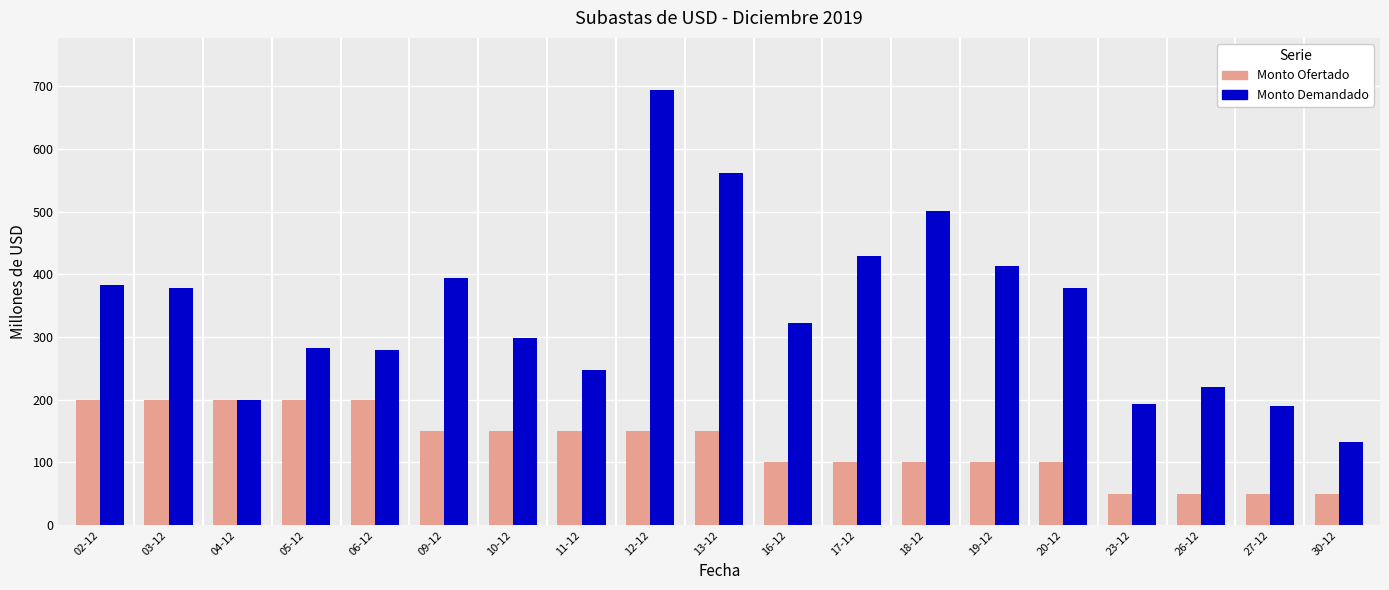

What is the maximum value shown in the chart?

694